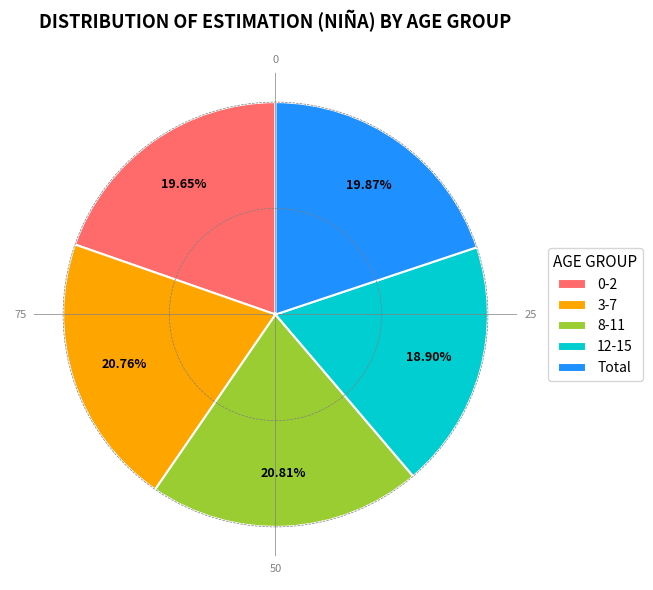

Which slice is the smallest?

12-15